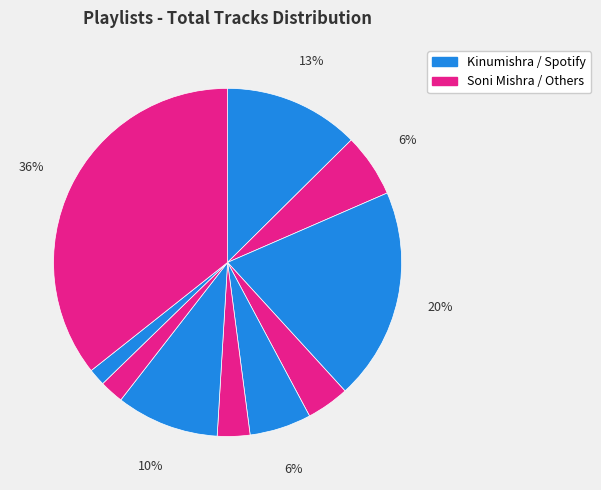

Does any single category account for the majority?

No